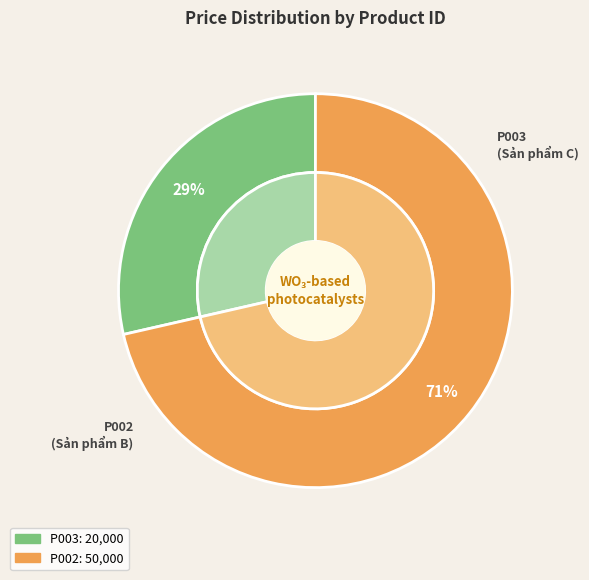

What percentage is the P002 slice, to the nearest percent?

71%